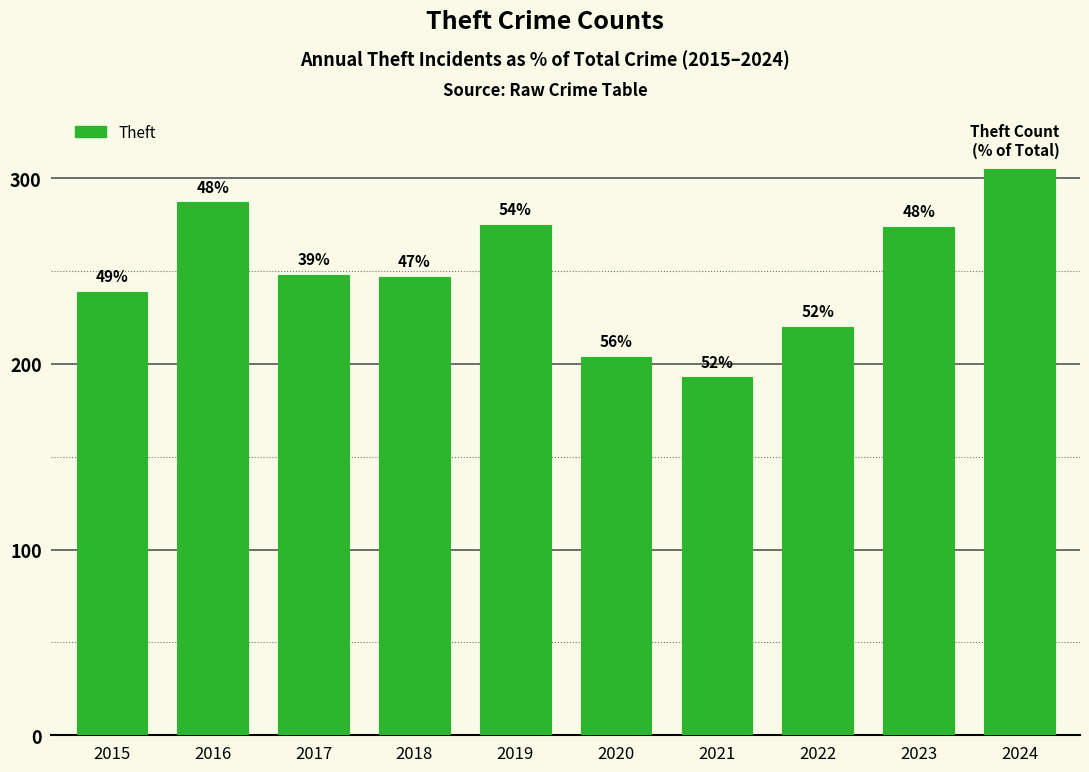

Does the chart contain any negative values?

No